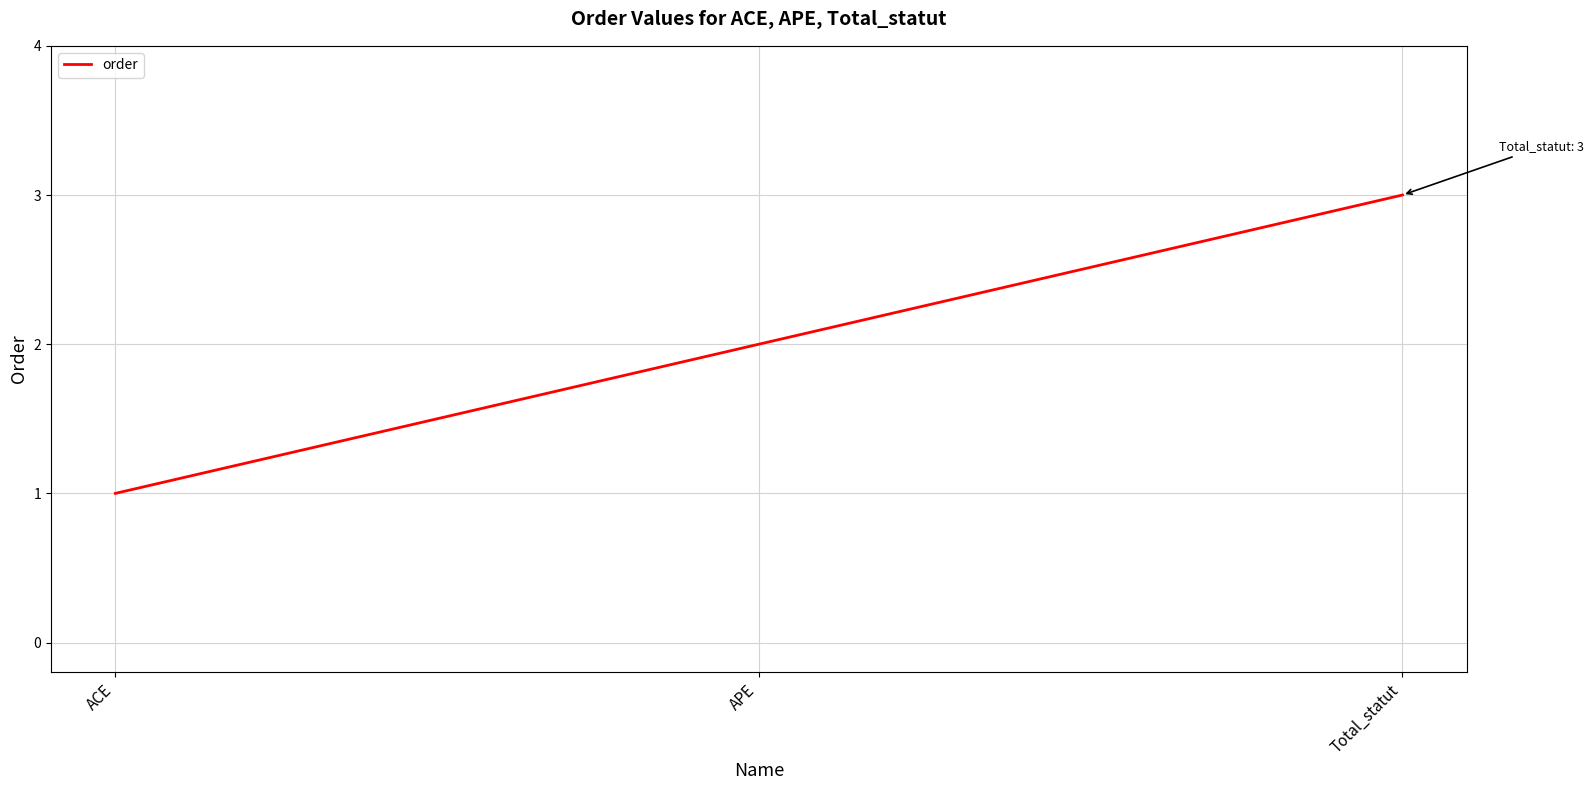

Does the chart display data point markers on the line(s)?

No